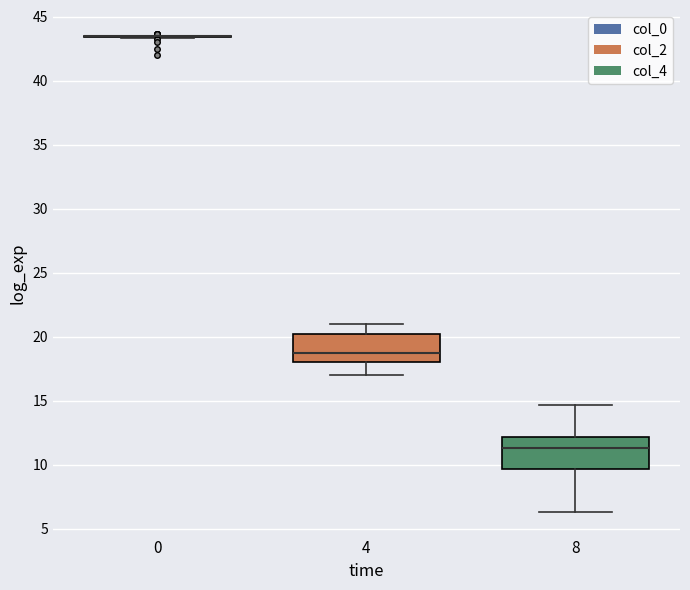

Reading left to right, transcribe this box plot: for each box, give where its median line is, the range the box spans, and where its two whiskers end, as read against the y-axis. The values are not printed on the chart, so give them approximately, as read against the axis.

0: box collapsed to a line at 43.5, whiskers 43.5 to 43.5
4: median 19.0, box 18.0 to 20.5, whiskers 17.0 to 21.0
8: median 11.5, box 9.5 to 12.0, whiskers 6.5 to 14.5